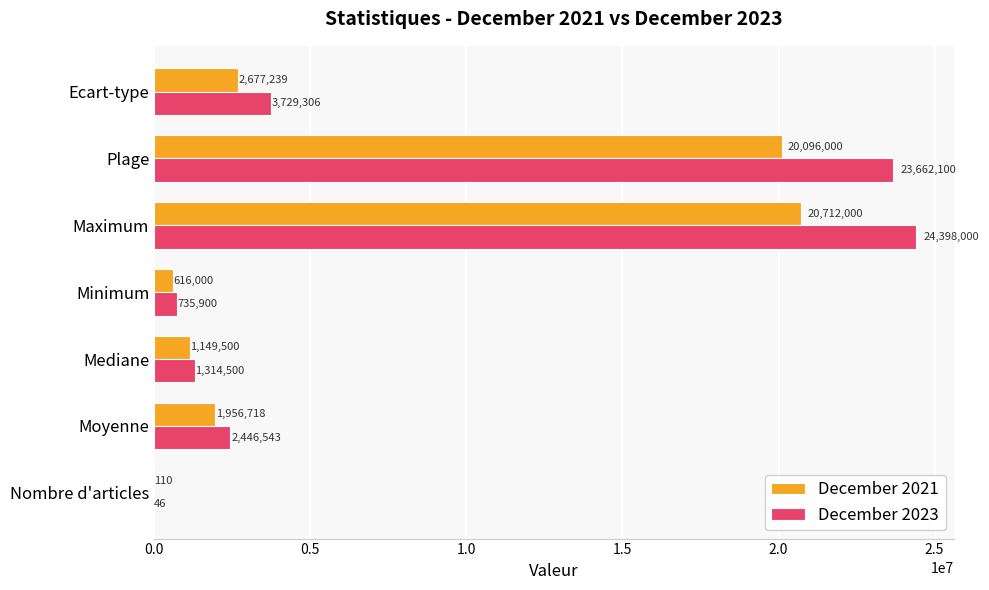

What is the maximum value shown in the chart?

24398000.0